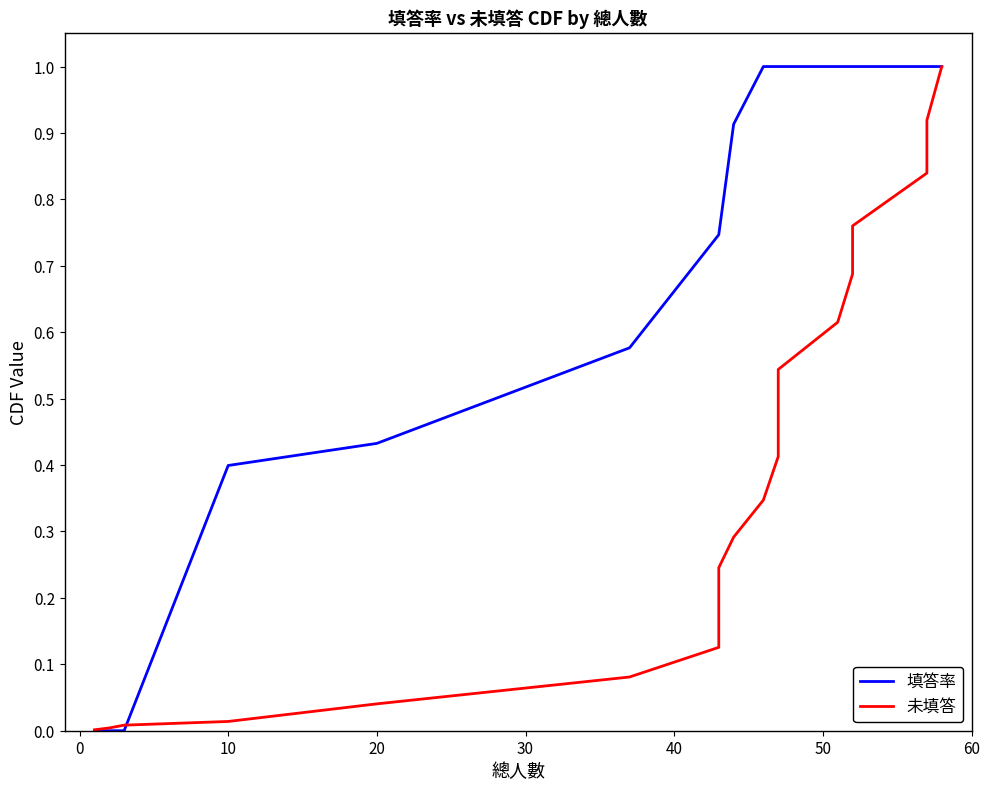

How many times do 填答率 and 未填答 cross each other?

2